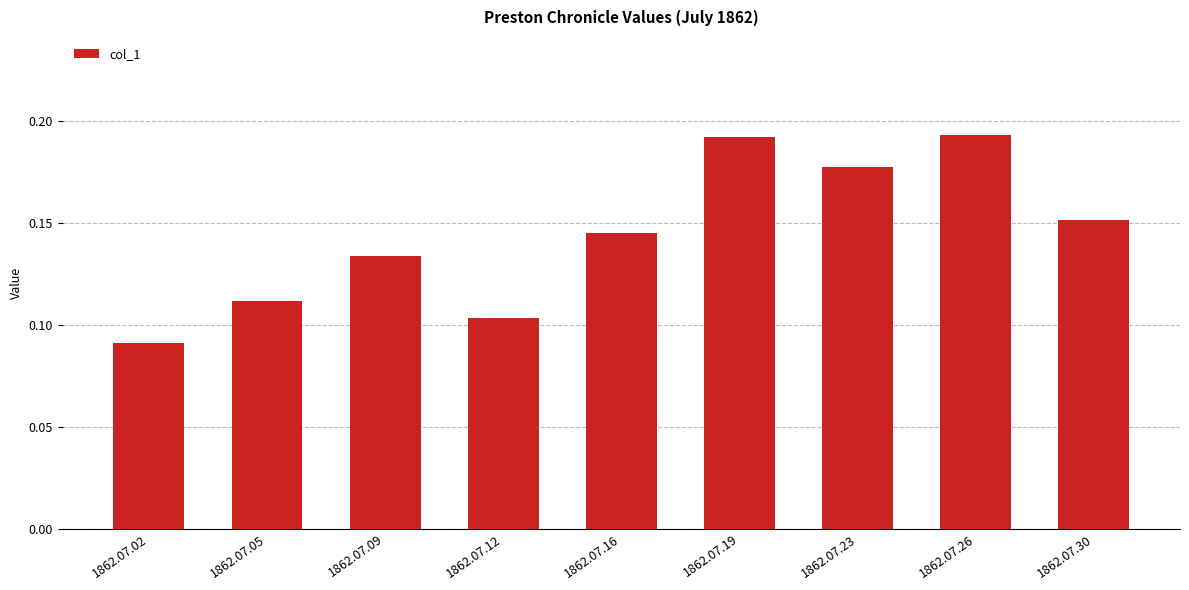

The chart shows a value of 0.2 at 1862.07.05. True or false?

False